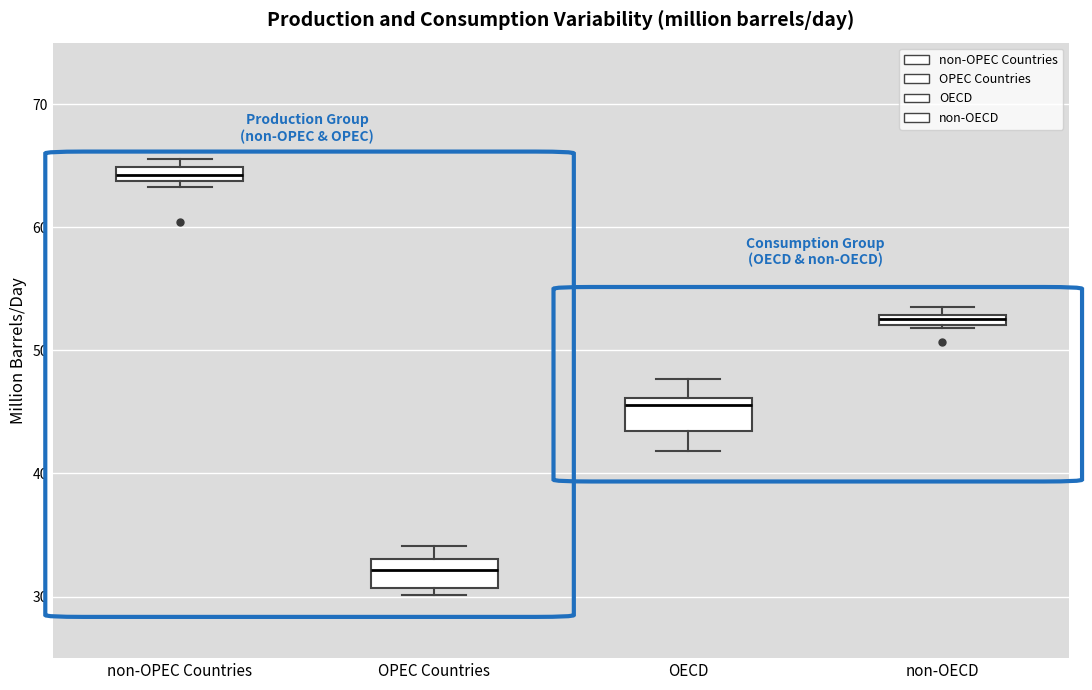

Which box's median line is the lowest?

OPEC Countries